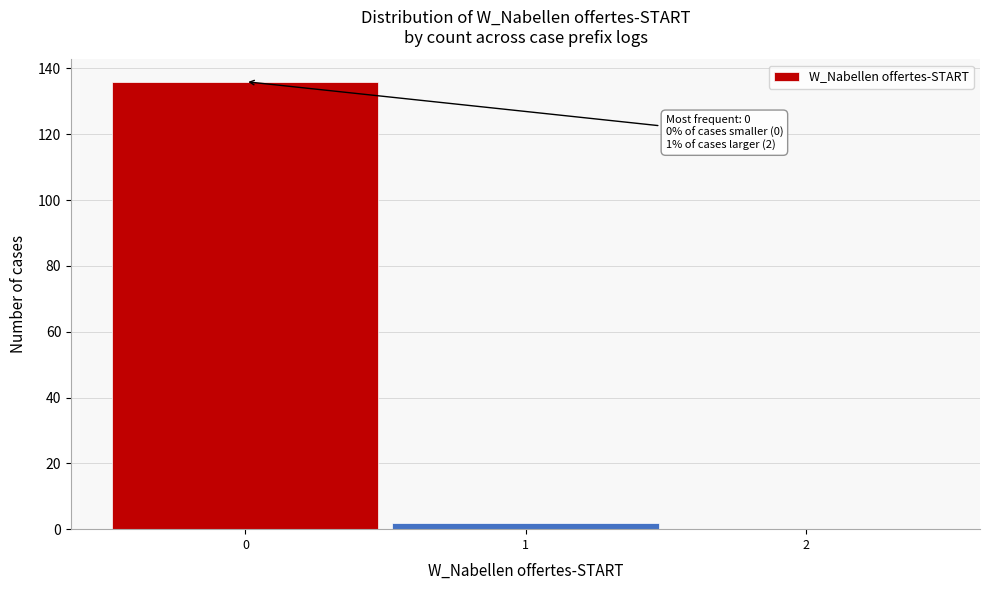

Which range on the x-axis has the tallest bar?

-0.5 to 0.5